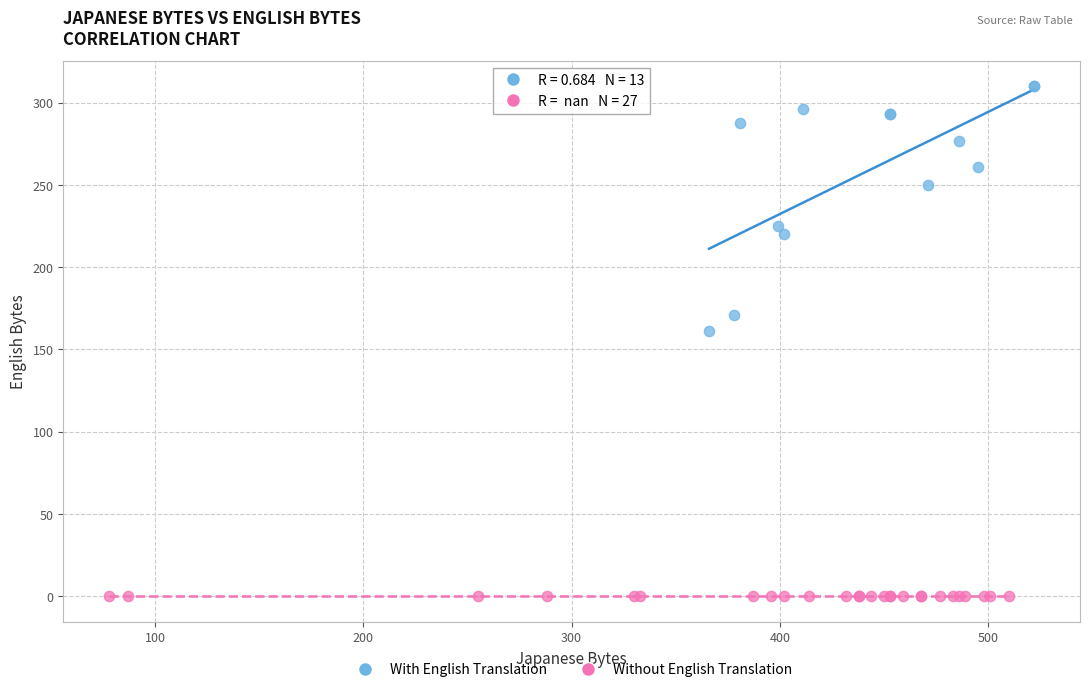

Which series reaches the minimum Y coordinate?

Without English Translation